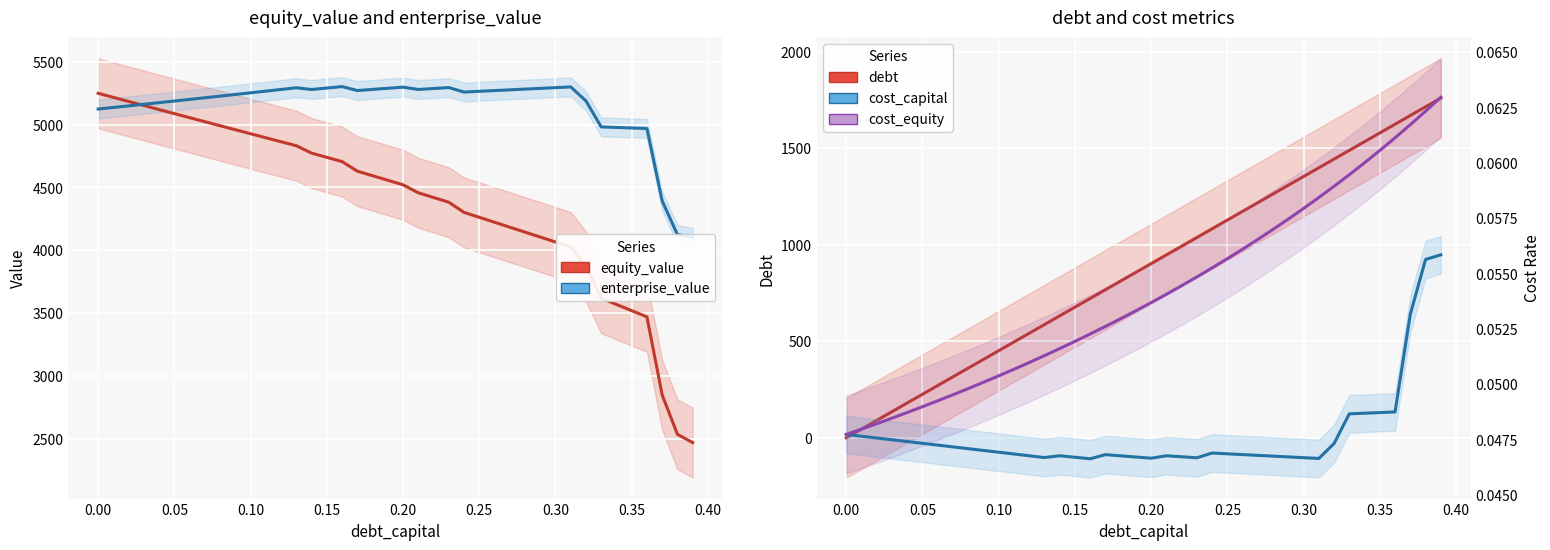

Reading left to right, what are all the values shown in this chart?

equity_value: 5249.5	5217.0	5184.6	5152.2	5120.0	5087.7	5055.6	5023.5	4991.4	4959.5	4927.6	4895.7	4864.0	4832.3	4773.5	4739.8	4706.2	4629.9	4593.7	4557.5	4521.4	4457.8	4420.3	4382.9	4302.1	4262.7	4223.4	4184.1	4144.9	4105.6	4066.3	4027.1	3870.7	3618.5	3569.2	3519.9	3470.6	2849.2	2535.9	2469.7
enterprise_value: 5124.2	5136.8	5149.5	5162.3	5175.1	5188.0	5201.0	5214.0	5227.0	5240.2	5253.4	5266.7	5280.0	5293.5	5279.8	5291.3	5302.8	5271.5	5280.4	5289.4	5298.4	5279.9	5287.5	5295.2	5259.5	5265.3	5271.1	5276.9	5282.8	5288.6	5294.5	5300.4	5189.1	4981.9	4977.8	4973.6	4969.4	4393.1	4125.0	4103.9
debt: 0.0	45.1	90.2	135.3	180.5	225.6	270.7	315.8	360.9	406.0	451.1	496.3	541.4	586.5	631.6	676.7	721.8	767.0	812.1	857.2	902.3	947.4	992.5	1037.6	1082.8	1127.9	1173.0	1218.1	1263.2	1308.3	1353.4	1398.6	1443.7	1488.8	1533.9	1579.0	1624.1	1669.2	1714.4	1759.5
cost_capital: 0.0	0.0	0.0	0.0	0.0	0.0	0.0	0.0	0.0	0.0	0.0	0.0	0.0	0.0	0.0	0.0	0.0	0.0	0.0	0.0	0.0	0.0	0.0	0.0	0.0	0.0	0.0	0.0	0.0	0.0	0.0	0.0	0.0	0.0	0.0	0.0	0.0	0.1	0.1	0.1
cost_equity: 0.0	0.0	0.0	0.0	0.0	0.0	0.0	0.0	0.0	0.1	0.1	0.1	0.1	0.1	0.1	0.1	0.1	0.1	0.1	0.1	0.1	0.1	0.1	0.1	0.1	0.1	0.1	0.1	0.1	0.1	0.1	0.1	0.1	0.1	0.1	0.1	0.1	0.1	0.1	0.1